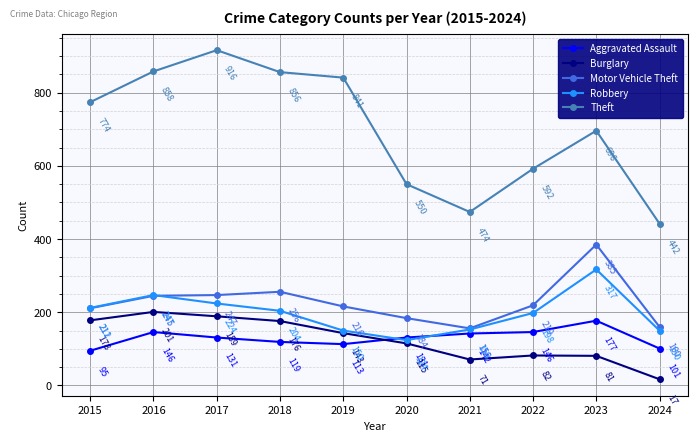

Reading left to right, transcribe all the data shown in this chart.

Aggravated Assault: 95	146	131	119	113	131	142	146	177	101
Burglary: 178	201	189	176	143	115	71	82	81	17
Motor Vehicle Theft: 211	245	247	256	216	184	156	219	385	160
Robbery: 212	247	224	204	150	124	153	198	317	150
Theft: 774	858	916	856	841	550	474	592	696	442